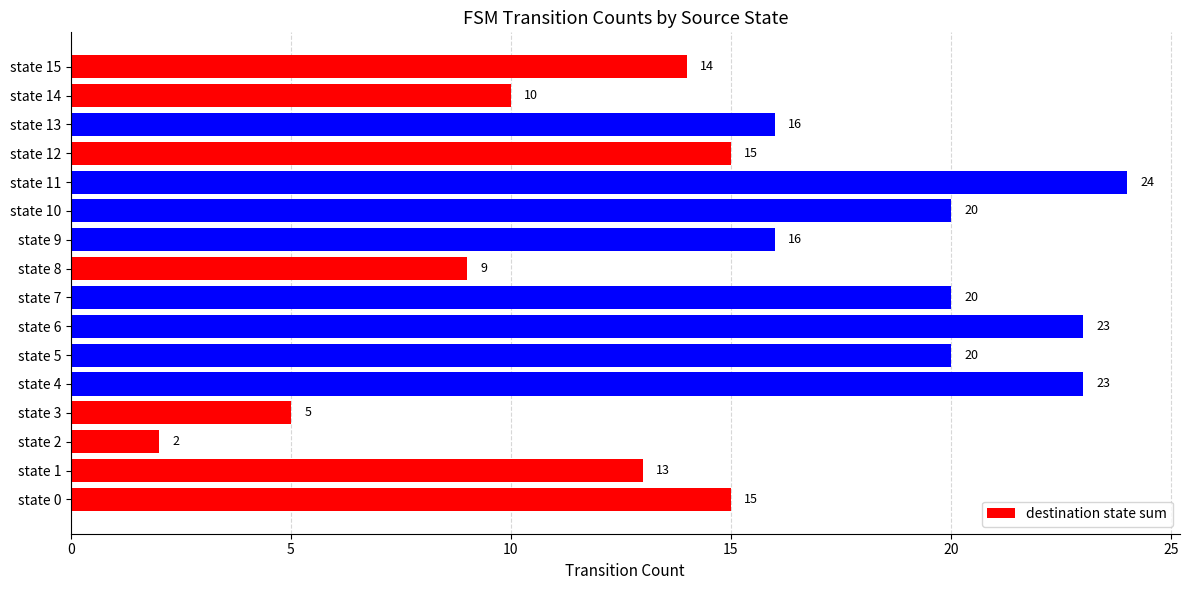

How many bars are there in total?

16